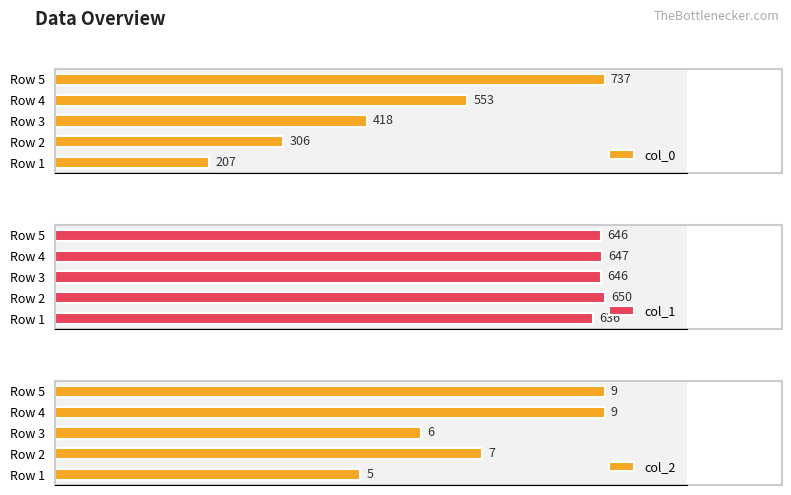

What is the value of the col_0 bar at the 1st from the left?

207